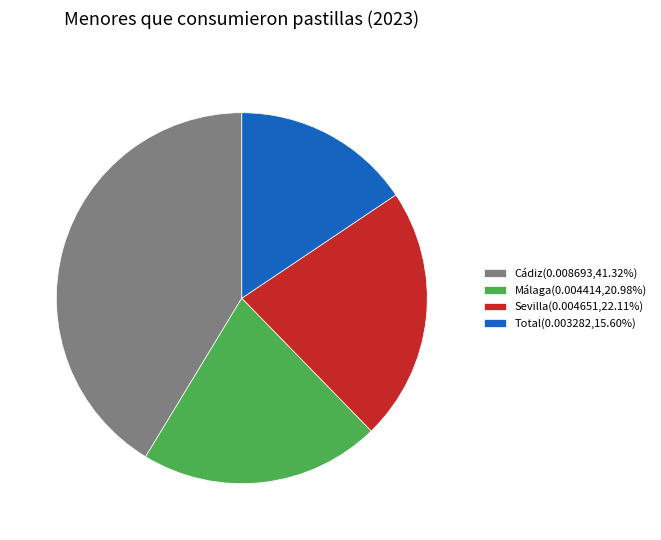

Which has a higher value, Sevilla or Cádiz?

Cádiz